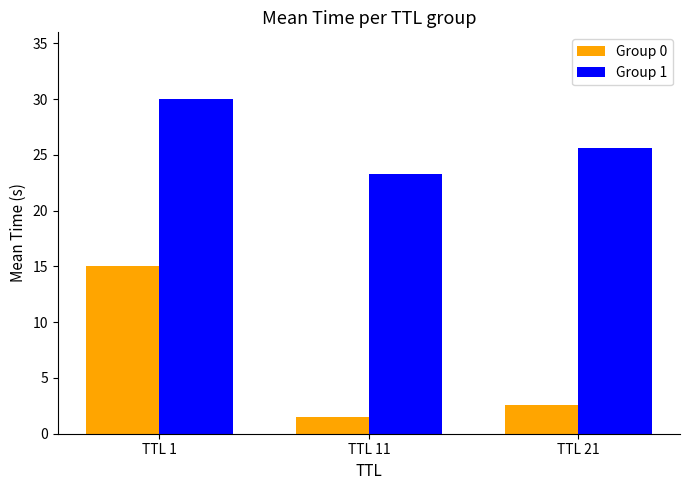

Where does the Group 1 series first go above 25?

TTL 1